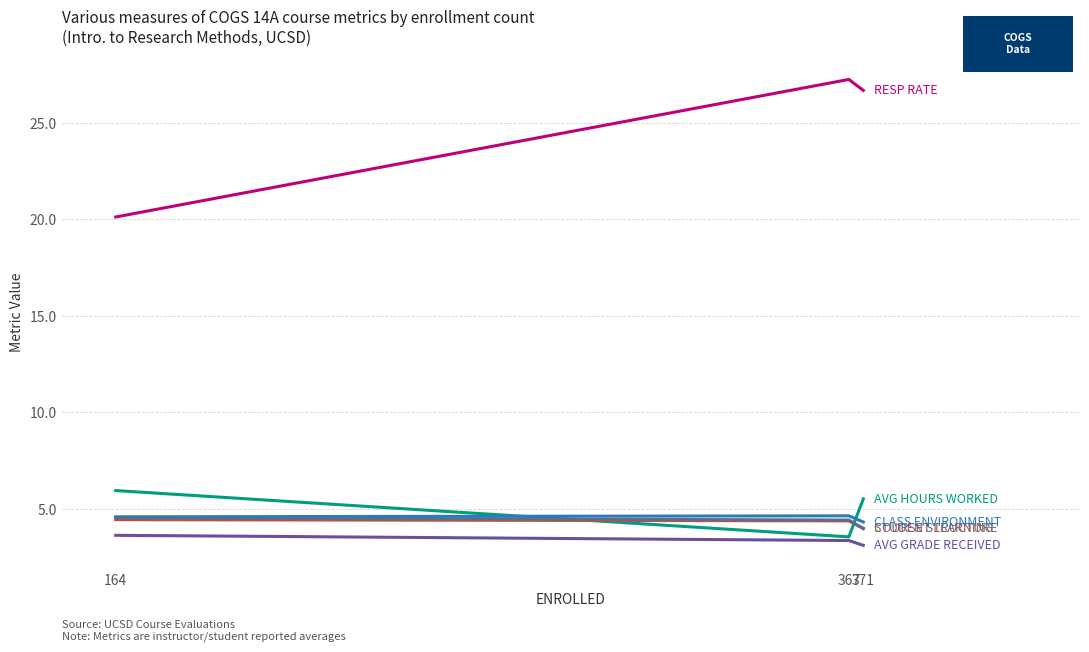

Is this an area chart (filled region under the line)?

No